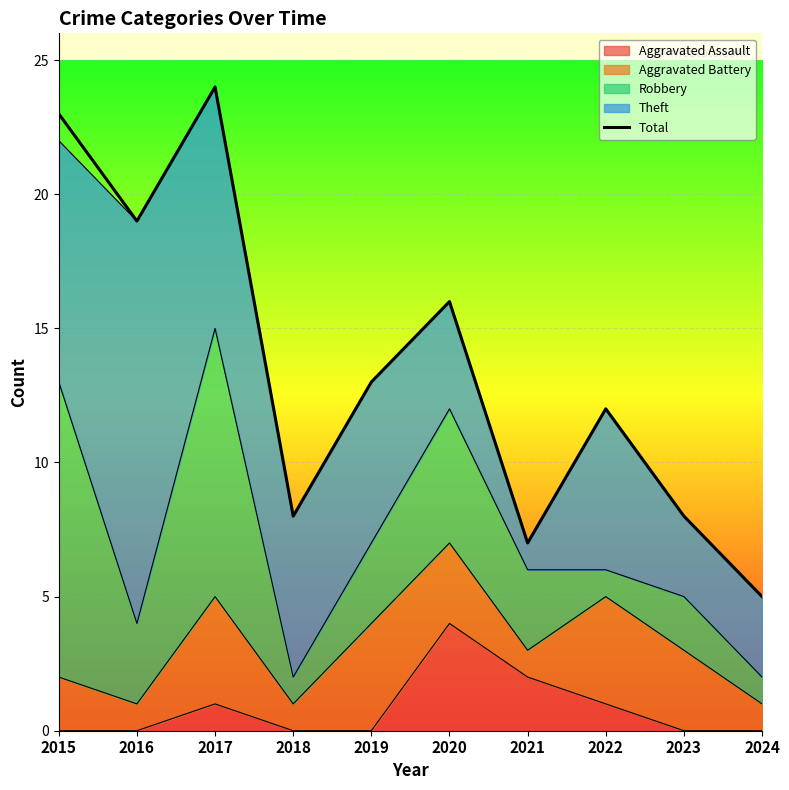

List the labels in order of value, smallest first.

2024, 2021, 2018, 2023, 2022, 2019, 2020, 2016, 2015, 2017